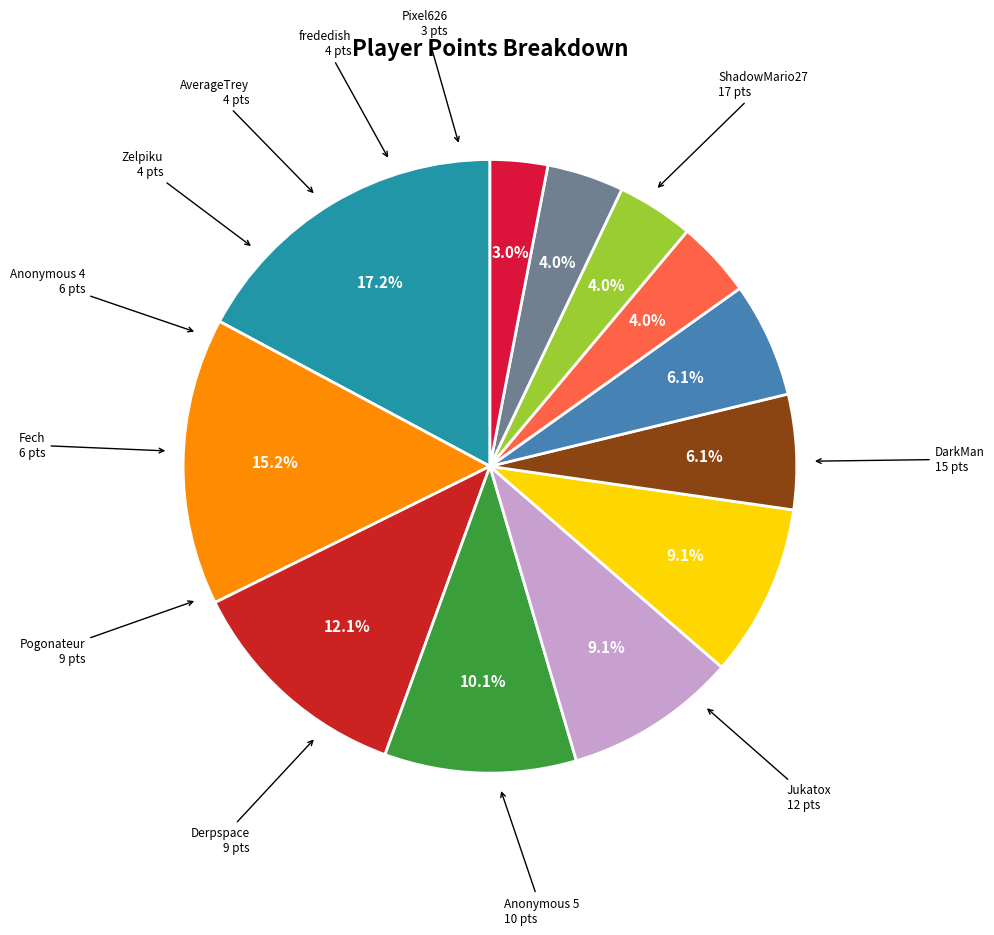

To the nearest percent, what is the difference between the largest and smallest slice percentages?

14%